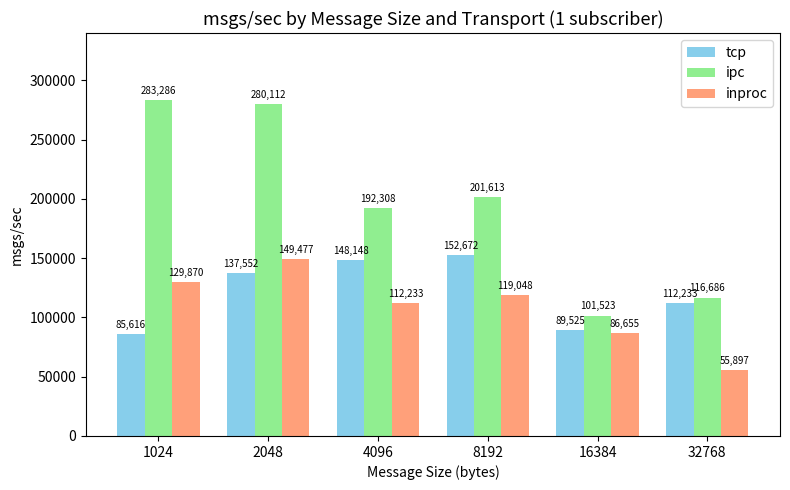

Reading right to left, what are all the values shown in this chart?

tcp: 32768=112233	16384=89525	8192=152672	4096=148148	2048=137552	1024=85616
ipc: 32768=116686	16384=101523	8192=201613	4096=192308	2048=280112	1024=283286
inproc: 32768=55897	16384=86655	8192=119048	4096=112233	2048=149477	1024=129870